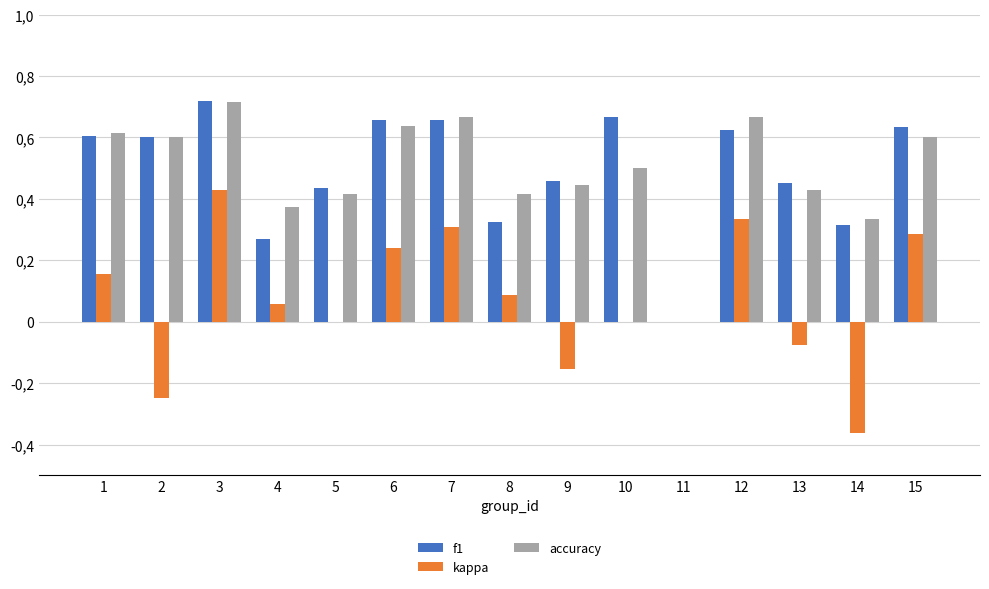

What are all the series names shown in the legend?

f1, kappa, accuracy